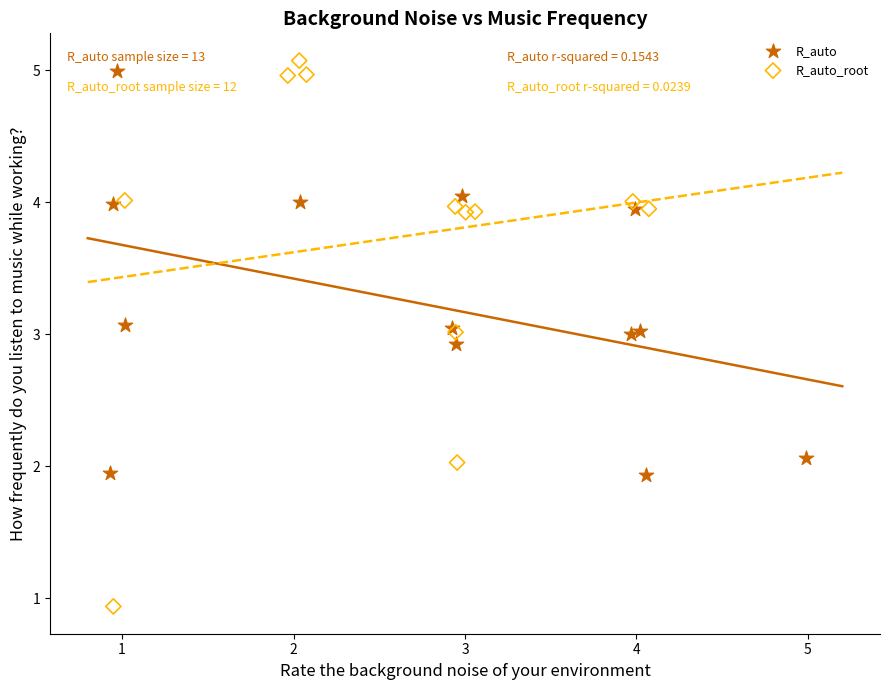

What are all the series names shown in the legend?

R_auto, R_auto_root